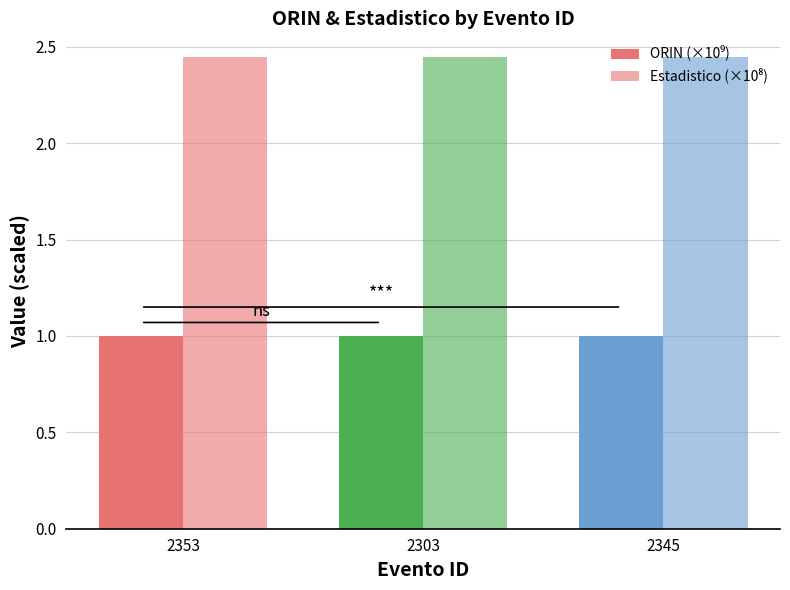

Rank the series by their maximum value, from lowest to highest.

ORIN (×10⁹), Estadistico (×10⁸)